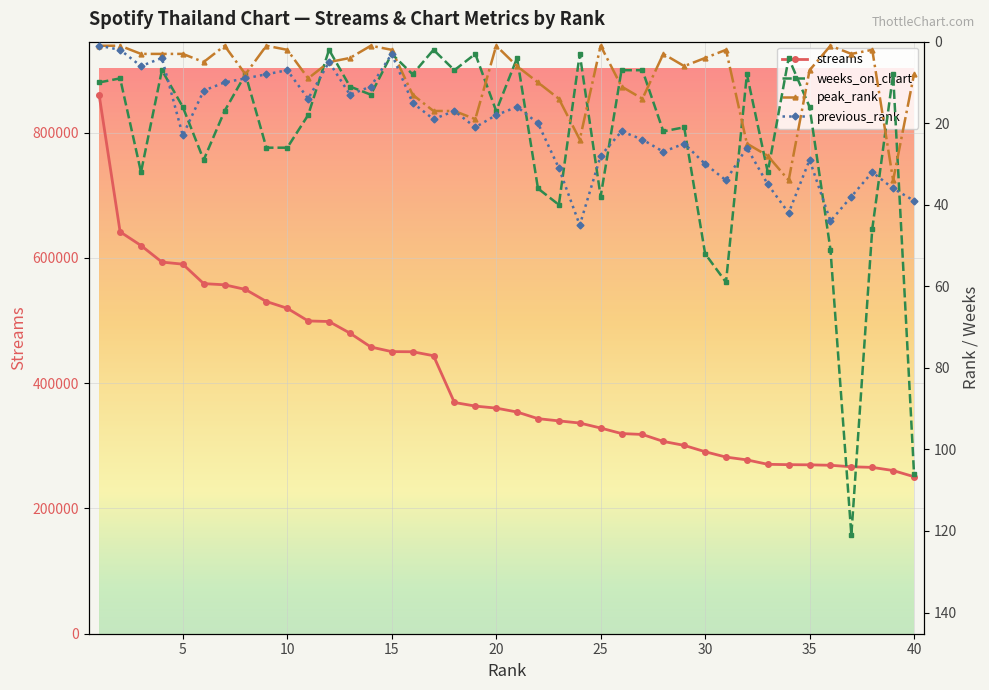

How many times do previous_rank and weeks_on_chart cross each other?

15